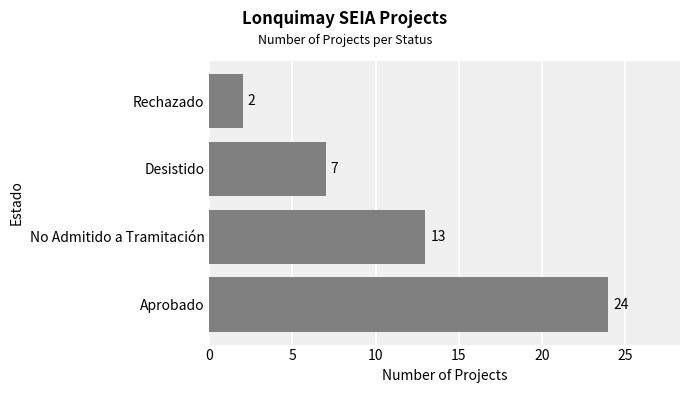

True or false: the data shows 7 at Desistido.

True